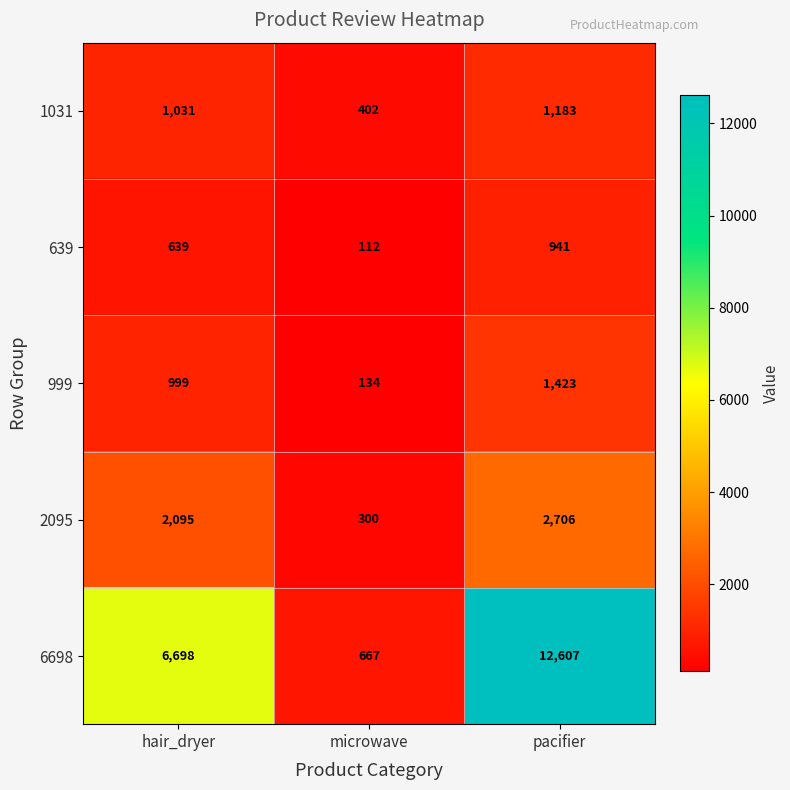

What is the spread (max minus min) of values at hair_dryer?

6059